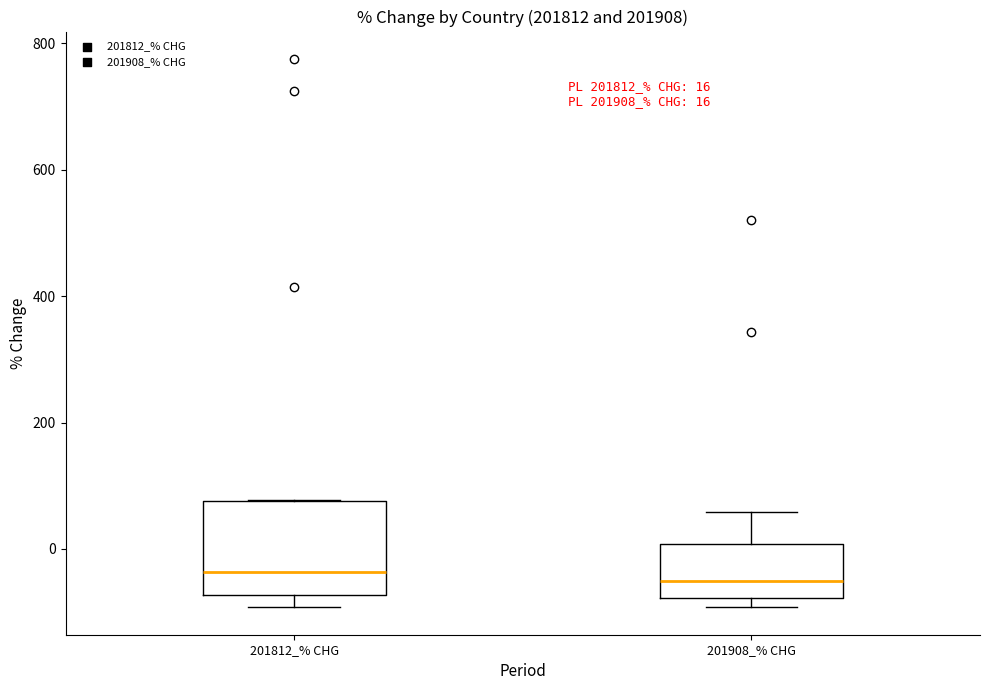

Comparing the boxes themselves (not the whiskers), which one is the tallest?

201812_% CHG